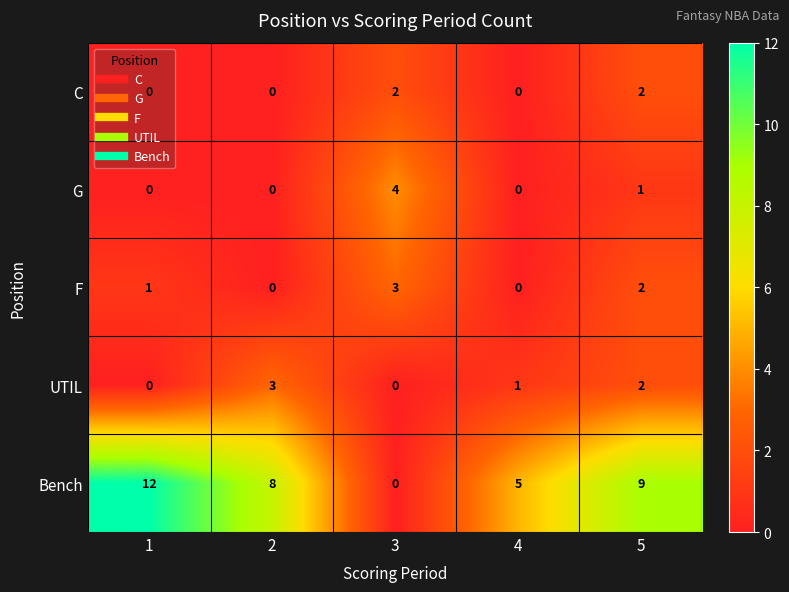

What is the sum of all G values?

5